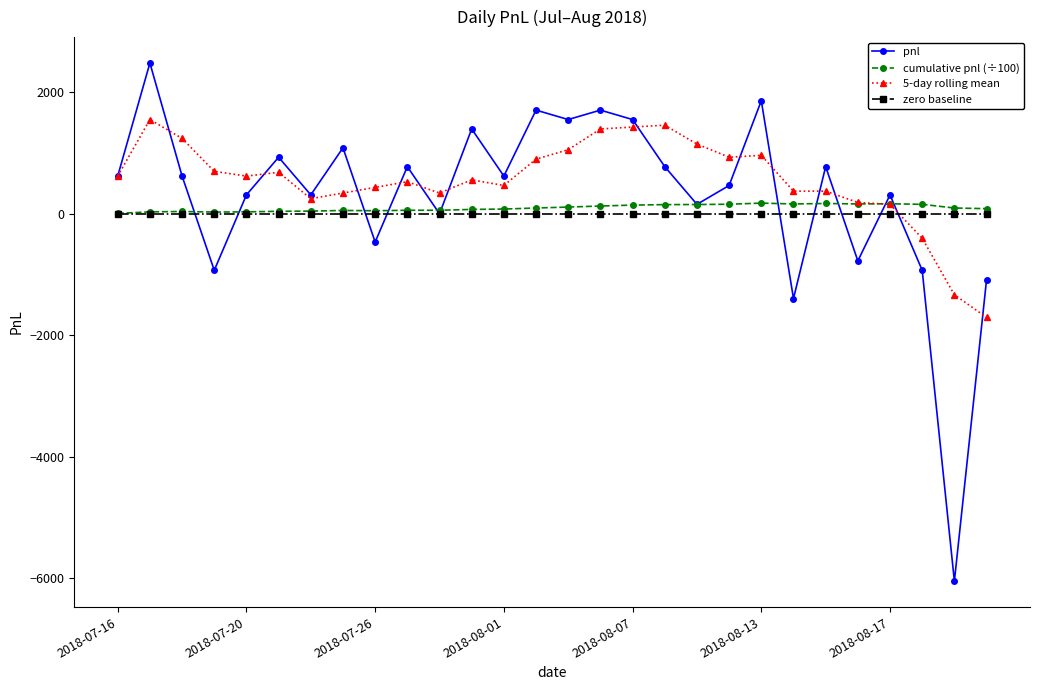

True or false: cumulative pnl (÷100) has more than 0 points higher than both neighbors.

True